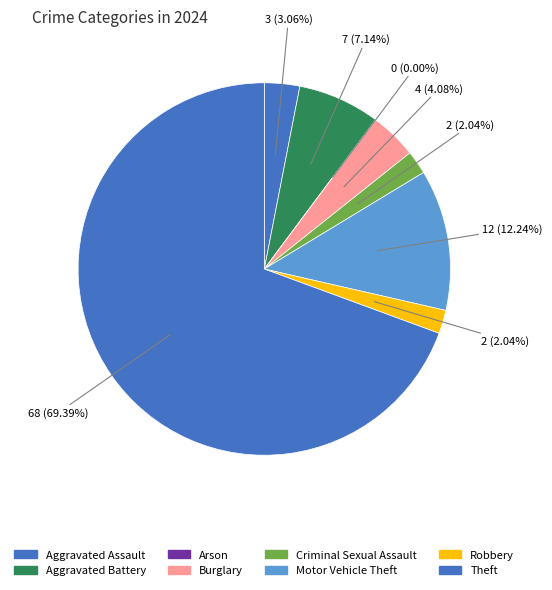

Which slice is the smallest?

Arson